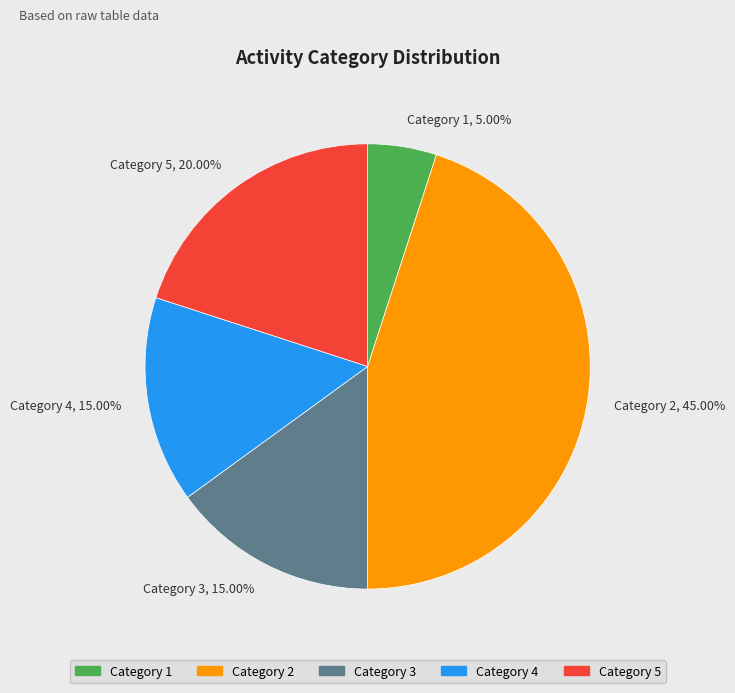

Do Category 5, 20.00% and Category 2, 45.00% together represent more than half of the pie?

Yes